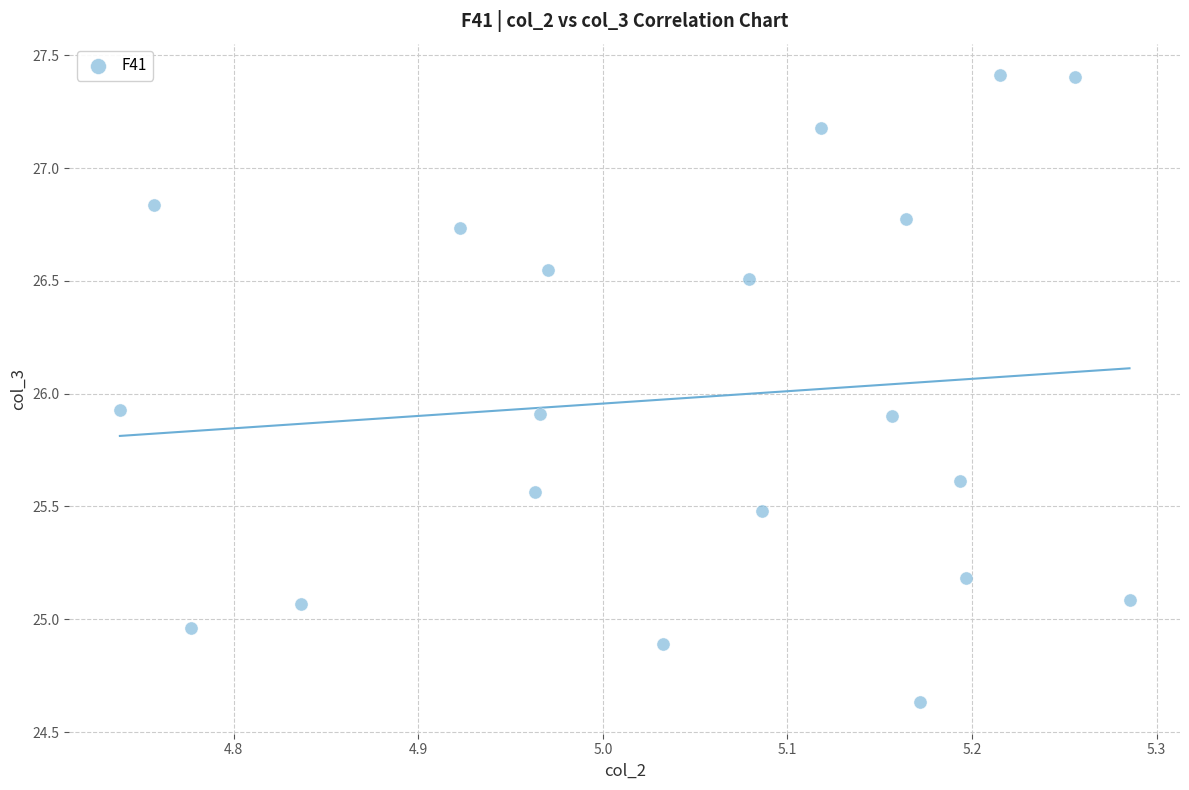

What is the range of Y values (max minus min)?

2.8